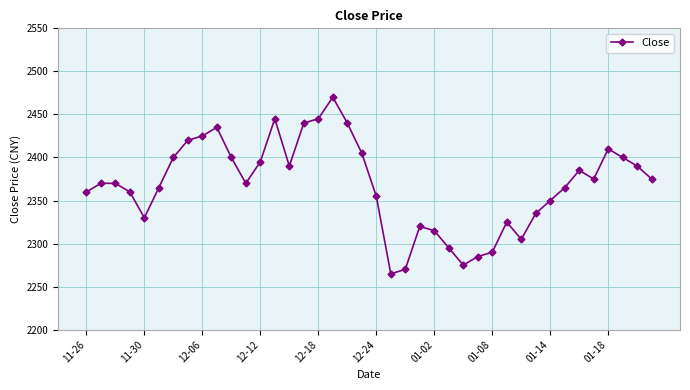

What is the greatest value displayed?

2470